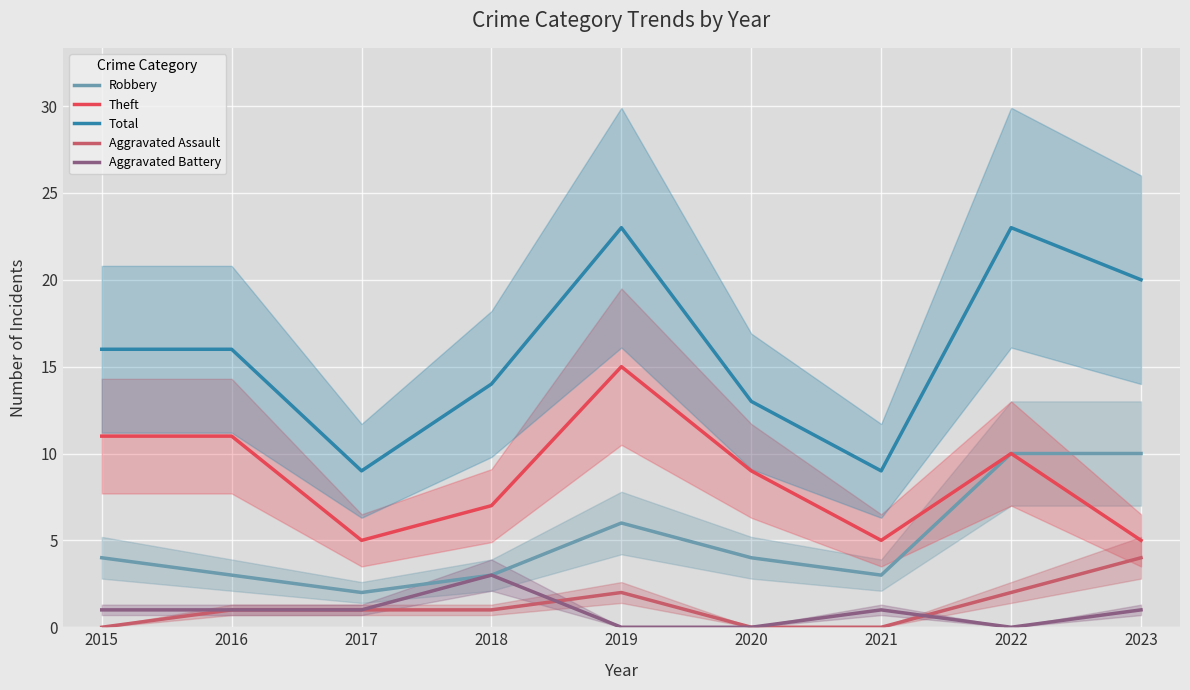

At which category does the chart reach its peak across all series?

2019